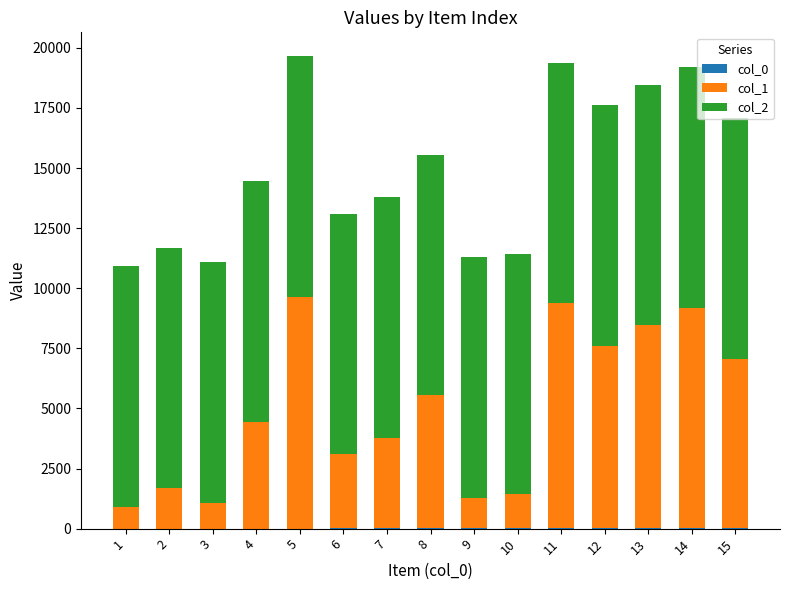

How many series are shown in this chart?

3